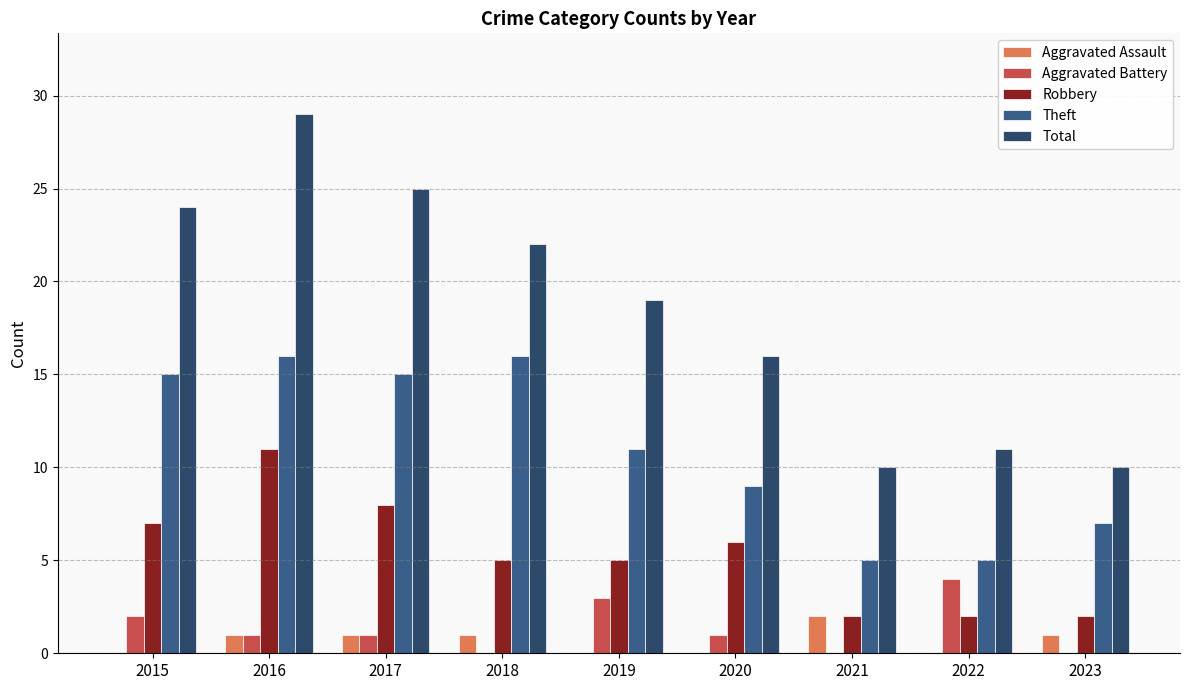

How many data points does each series have?

9